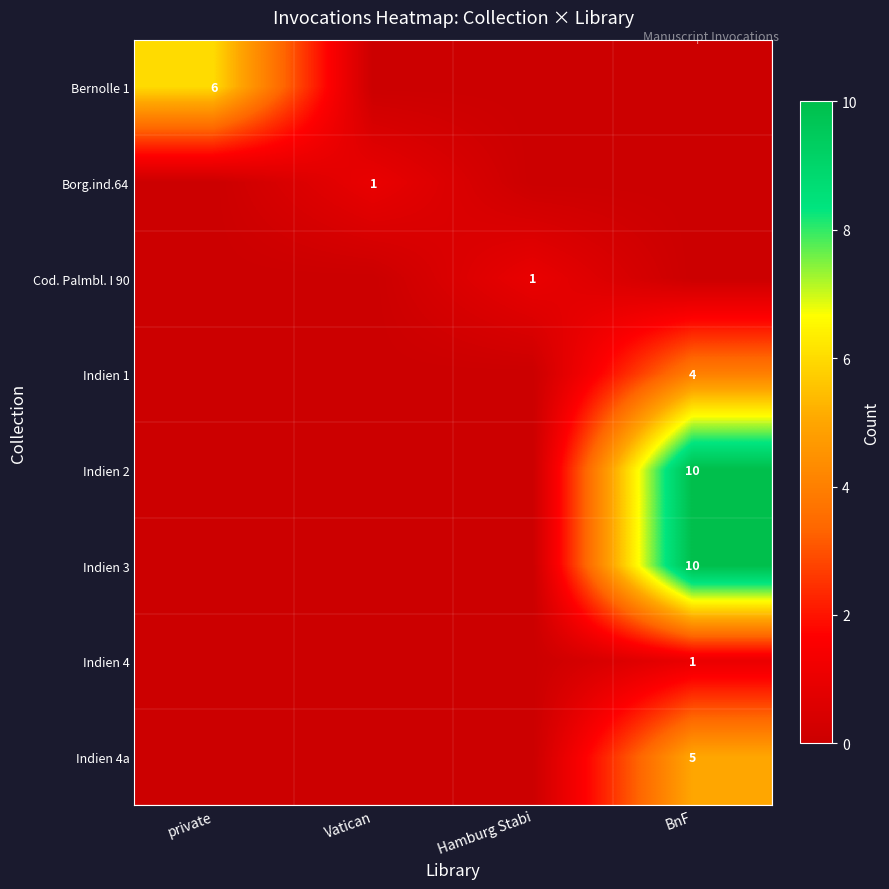

The value of Borg.ind.64 at Vatican is 1. True or false?

True